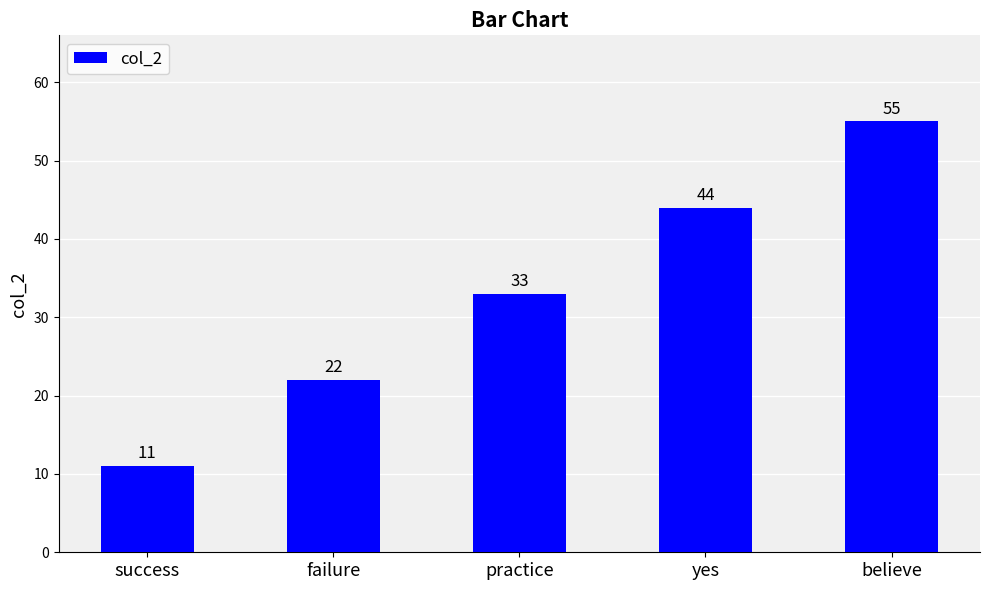

True or false: the data shows 22 at failure.

True